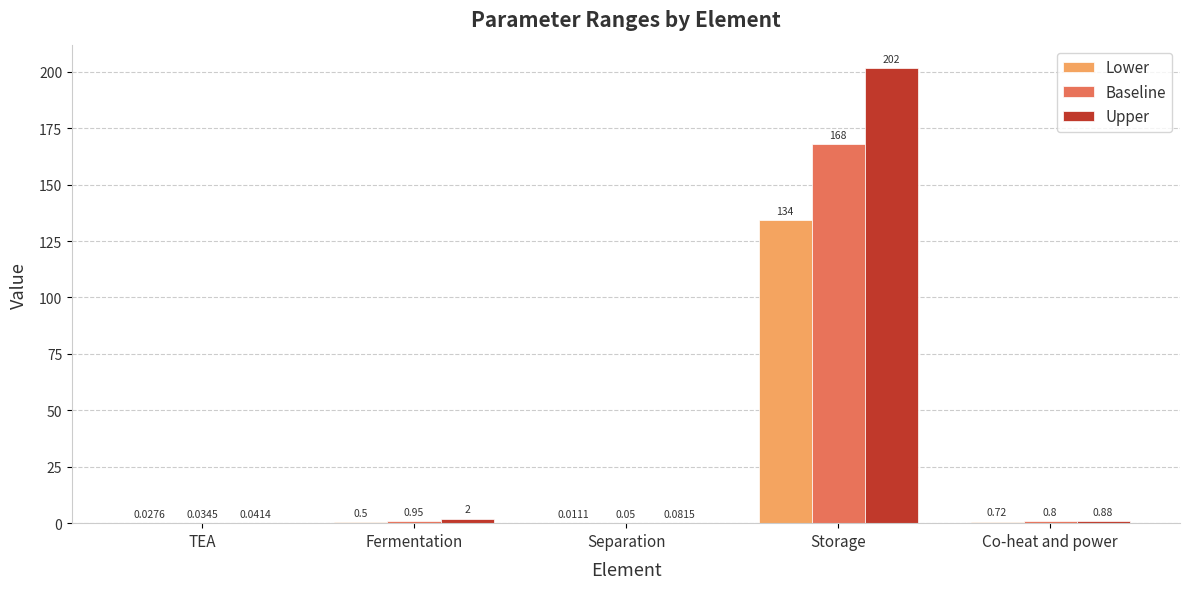

At which category is the sum across all series the highest?

Storage